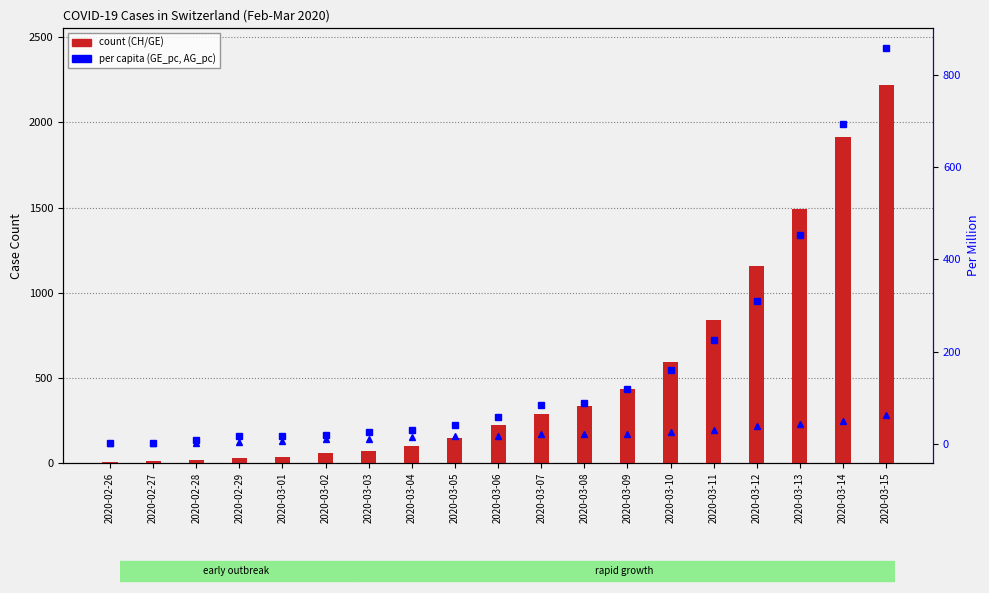

Rank the series by their maximum value, from highest to lowest.

CH, GE_pc, GE, AG_pc